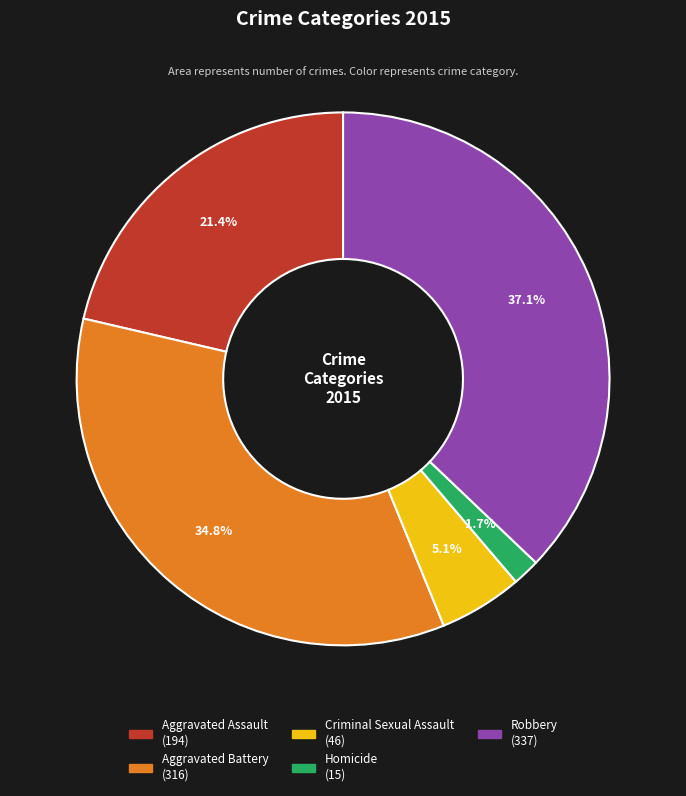

To the nearest percent, what is the average slice percentage?

20%